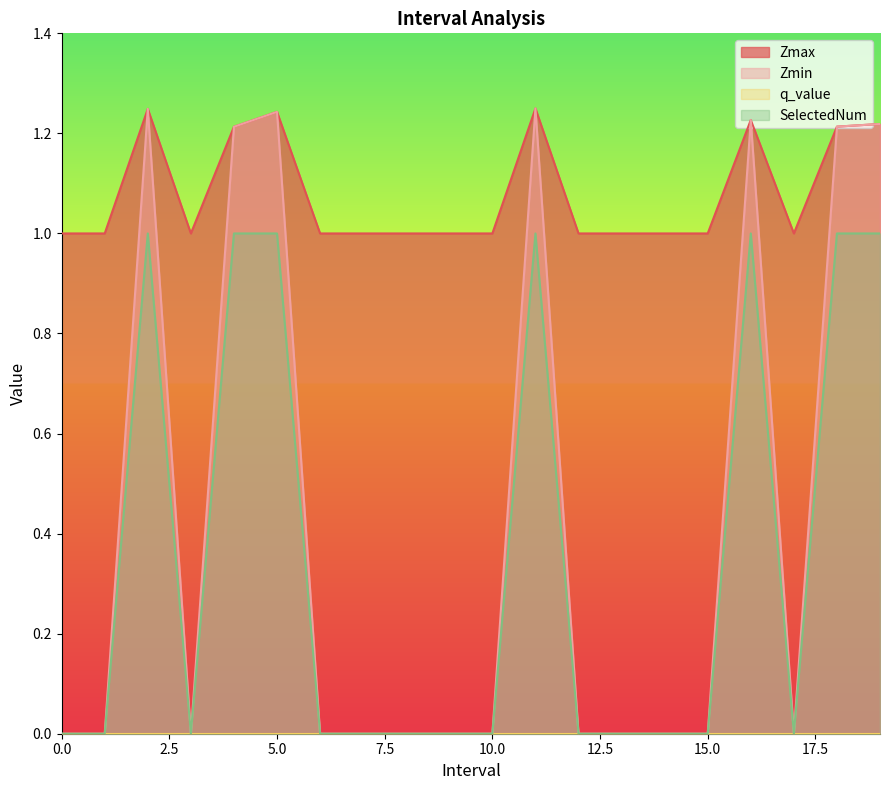

Count the number of categories in the chart.

20